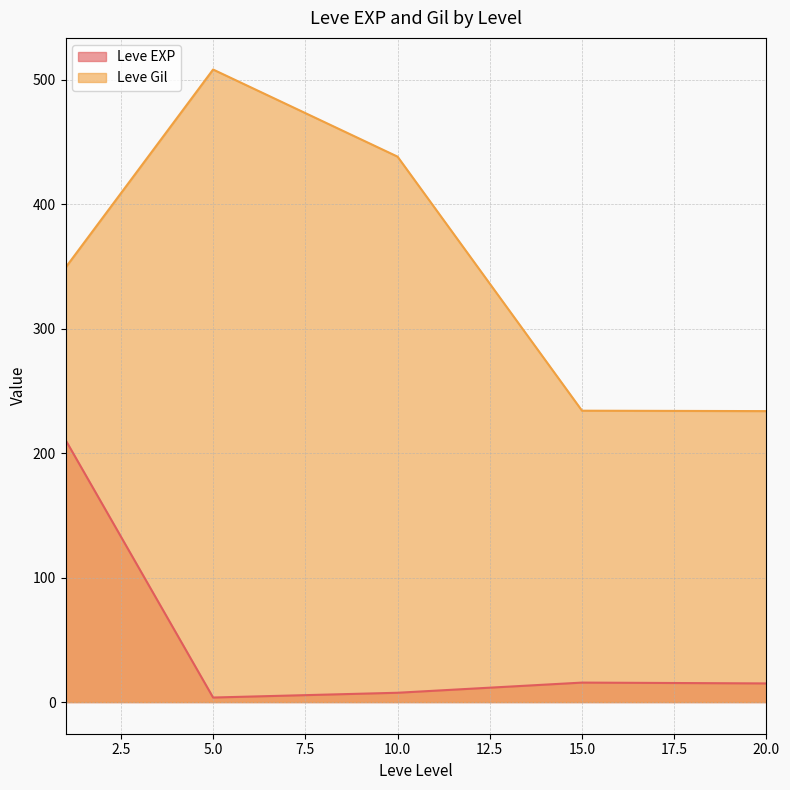

What is the average value of the Leve EXP series?

50.5